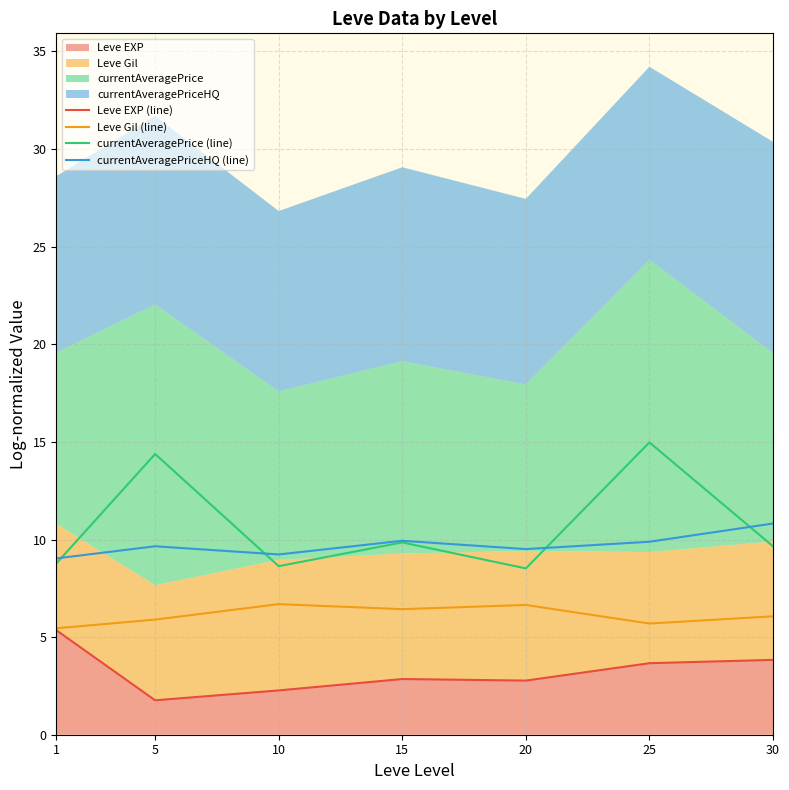

How many interior local peaks does the currentAveragePriceHQ (line) series have?

2